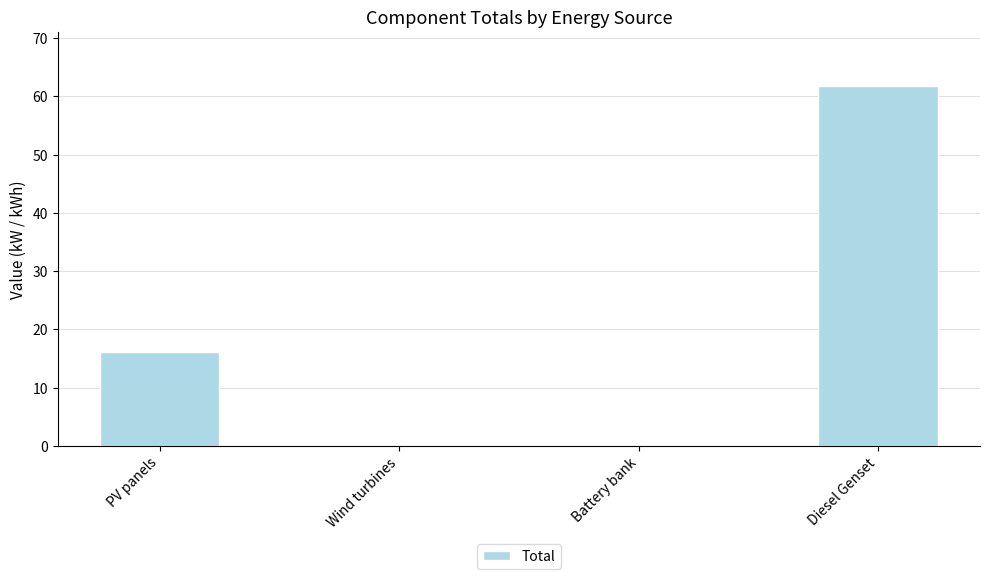

What value does the data have at Diesel Genset?

61.8